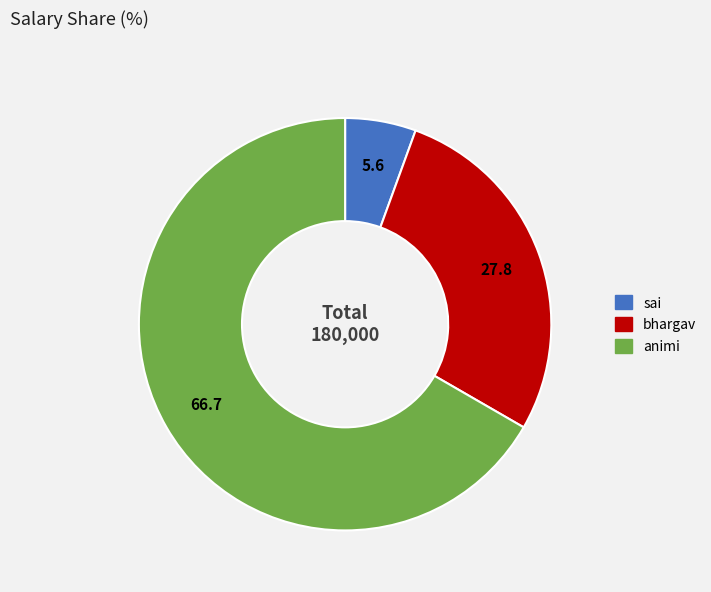

What is the majority slice?

animi